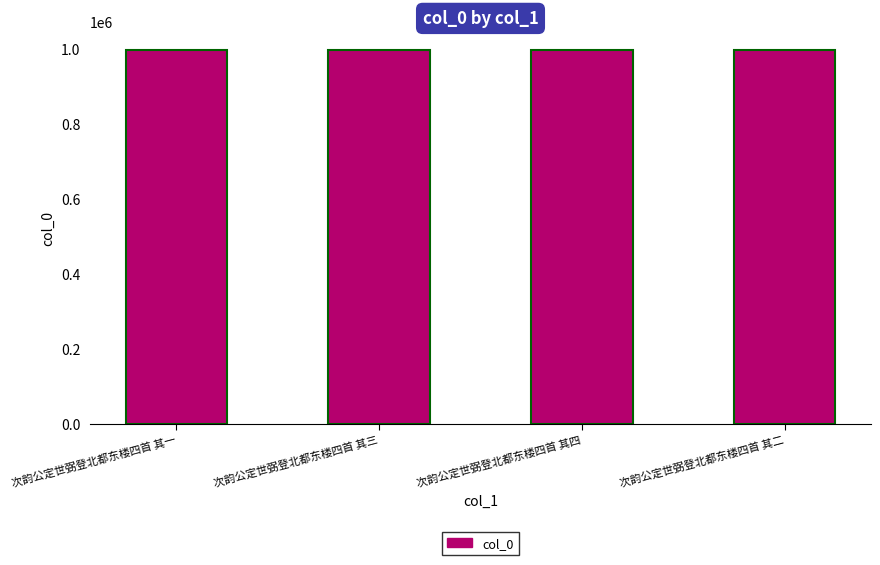

What is the minimum value shown in the chart?

996011